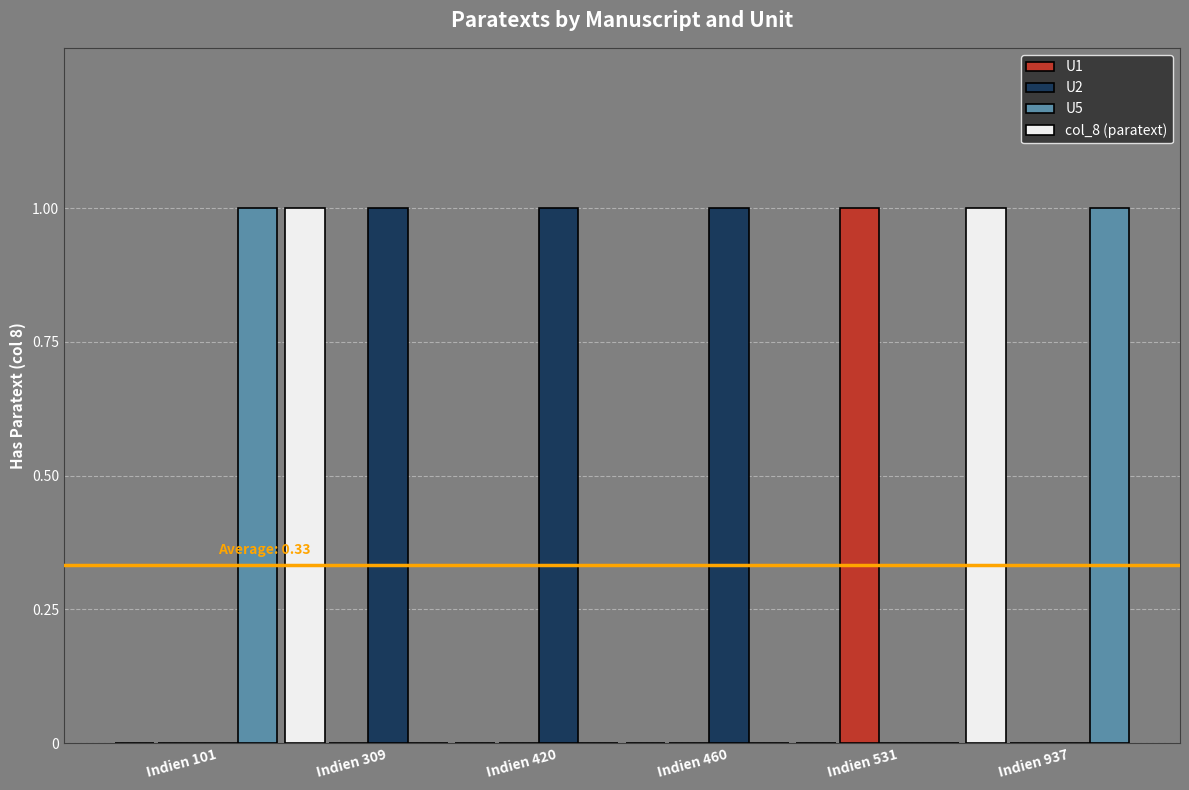

Reading left to right, transcribe all the data shown in this chart.

U1: Indien 101=0	Indien 309=0	Indien 420=0	Indien 460=0	Indien 531=1	Indien 937=0
U2: Indien 101=0	Indien 309=1	Indien 420=1	Indien 460=1	Indien 531=0	Indien 937=0
U5: Indien 101=1	Indien 309=0	Indien 420=0	Indien 460=0	Indien 531=0	Indien 937=1
col_8 (paratext): Indien 101=0	Indien 309=1	Indien 420=0	Indien 460=0	Indien 531=0	Indien 937=1